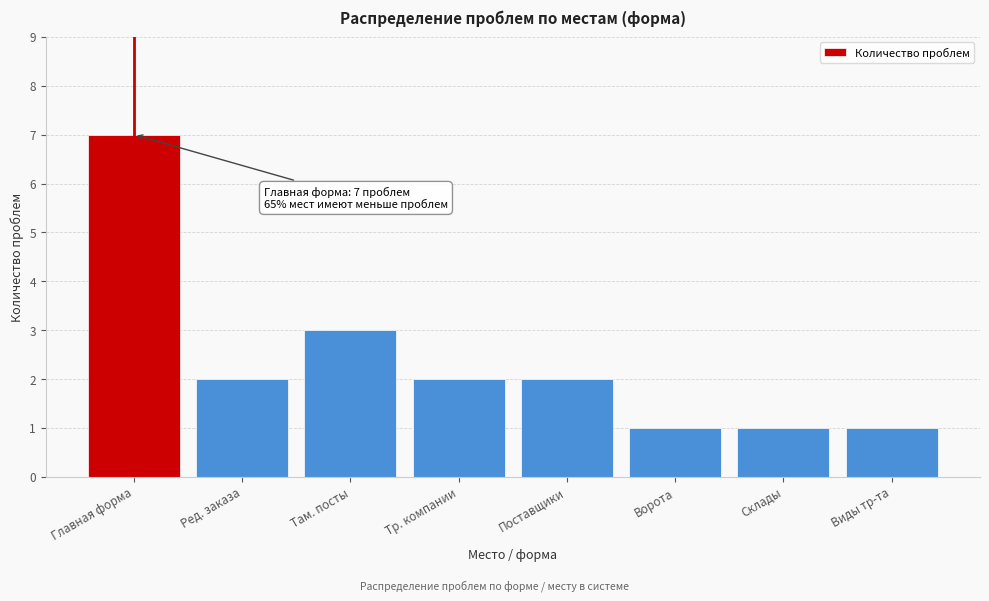

Reading left to right, list all the values displayed in this chart.

Главная форма=7	Ред. заказа=2	Там. посты=3	Тр. компании=2	Поставщики=2	Ворота=1	Склады=1	Виды тр-та=1